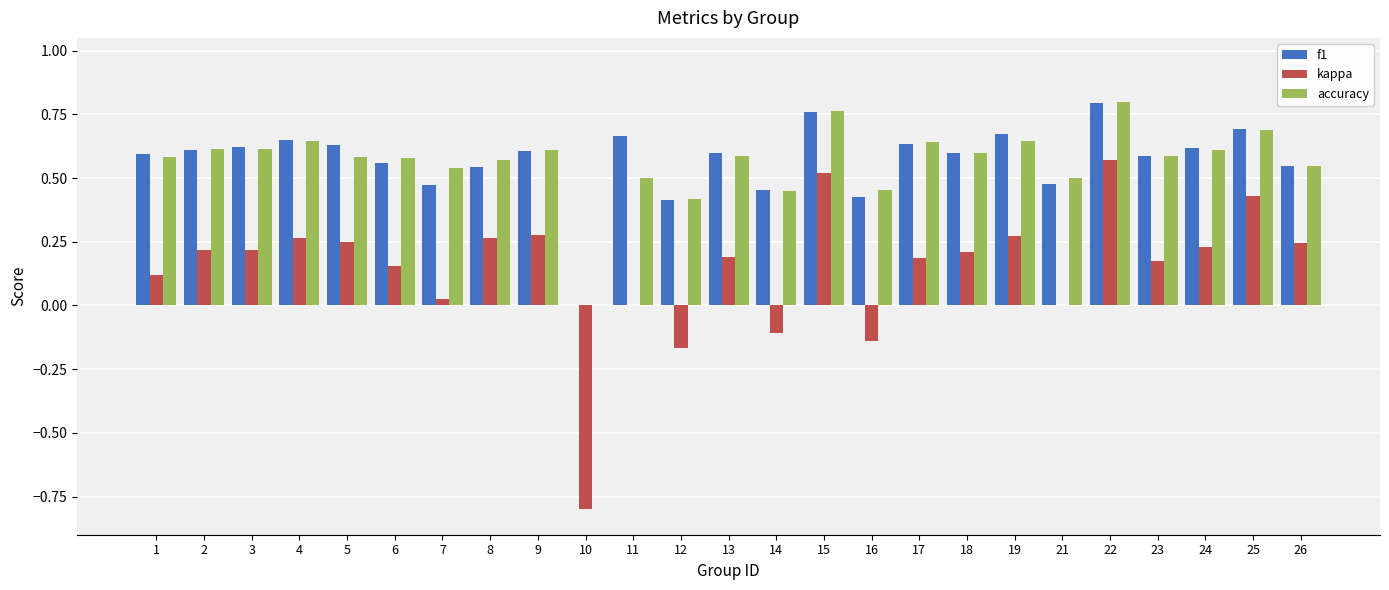

What is the sum of all kappa values?

3.6